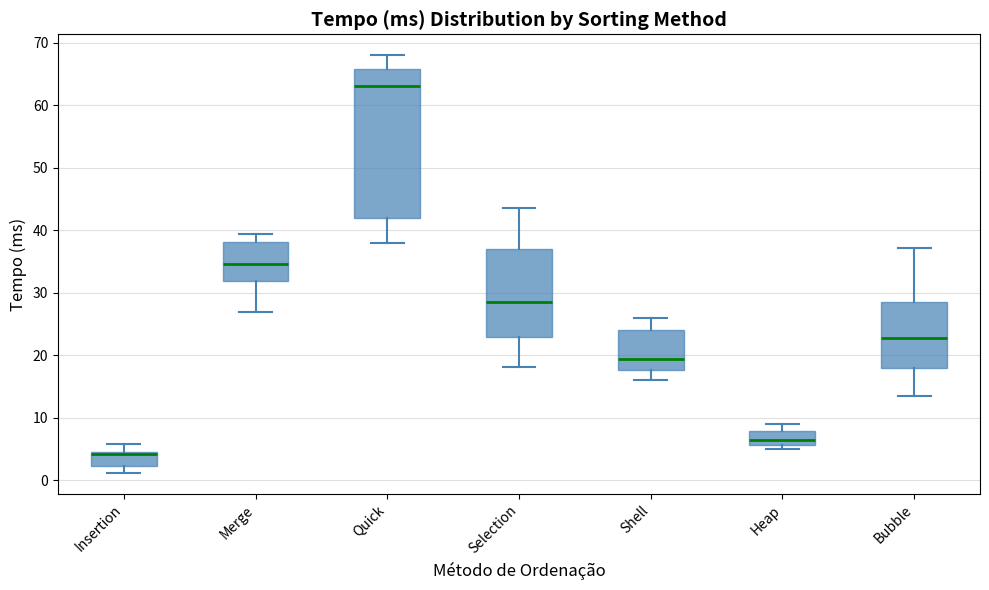

Comparing the boxes themselves (not the whiskers), which one is the tallest?

Quick